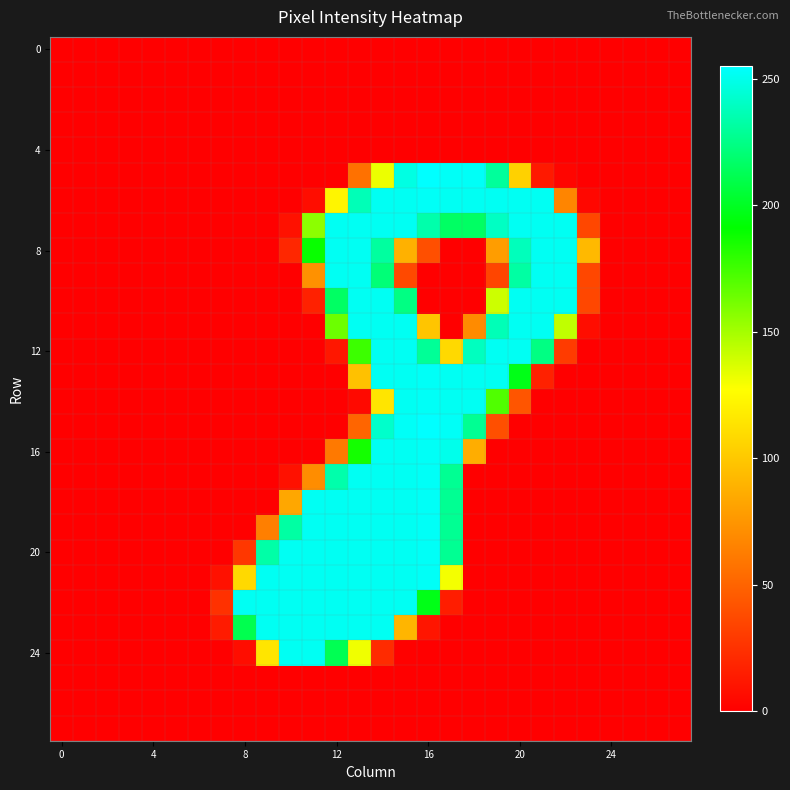

What is the maximum value shown in the chart?

255